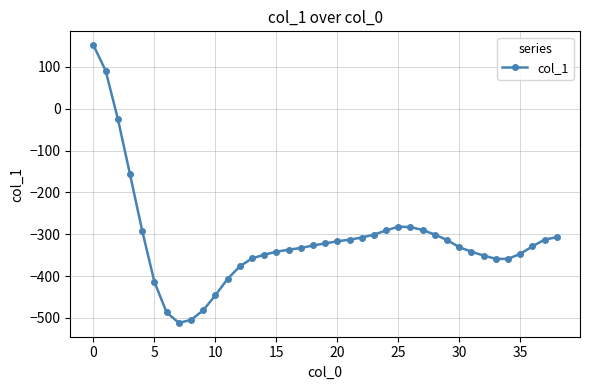

What is the sum of all values?

-12266